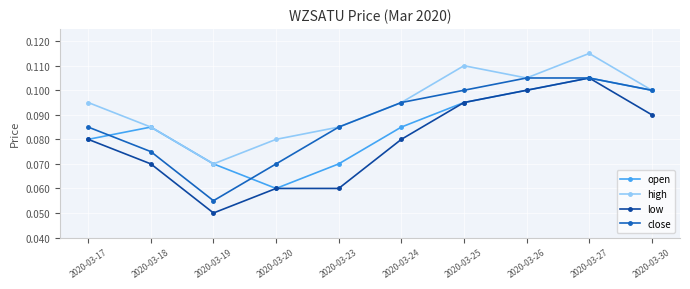

Which category has the lowest value in the close series?

2020-03-19